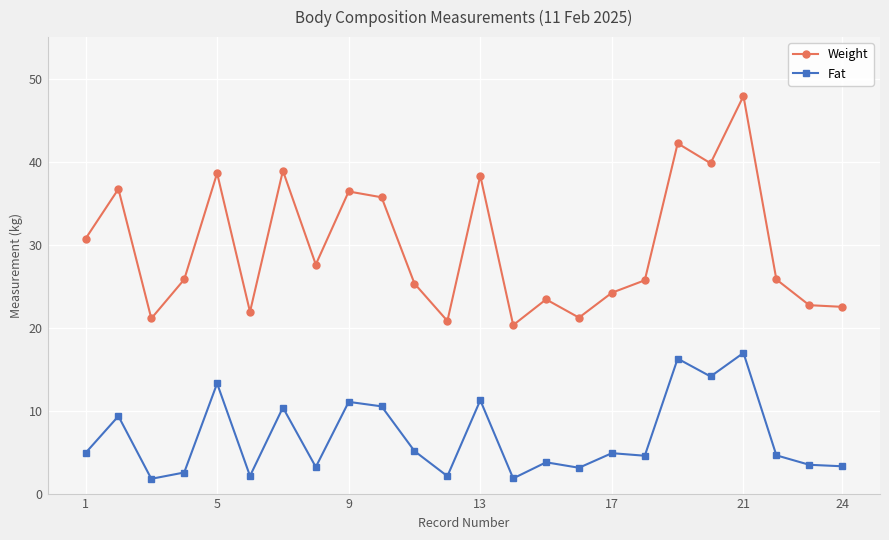

Which series has the widest spread of values?

Weight